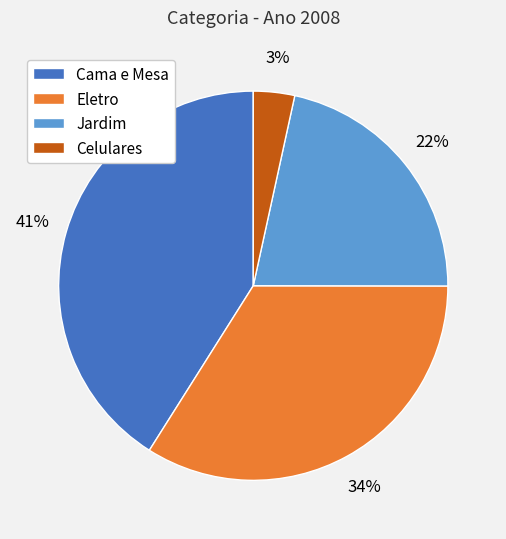

What percentage is the Celulares slice, to the nearest percent?

3%